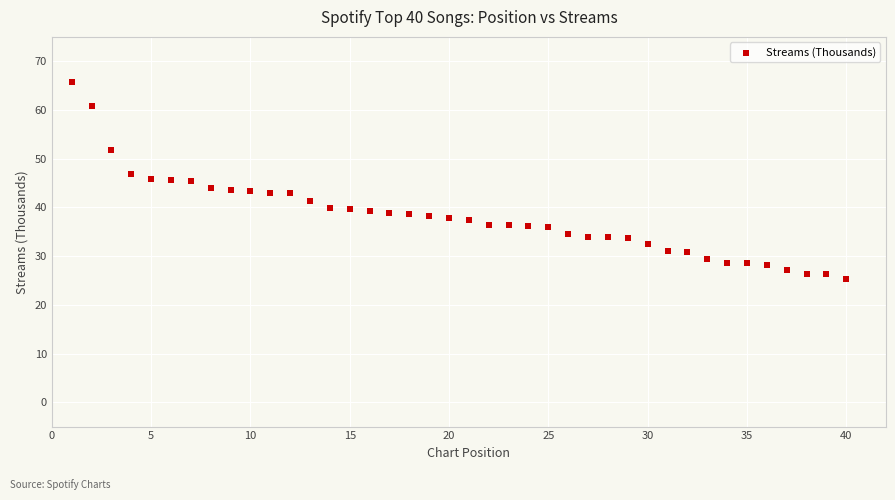

What is the range of X values (max minus min)?

39.0